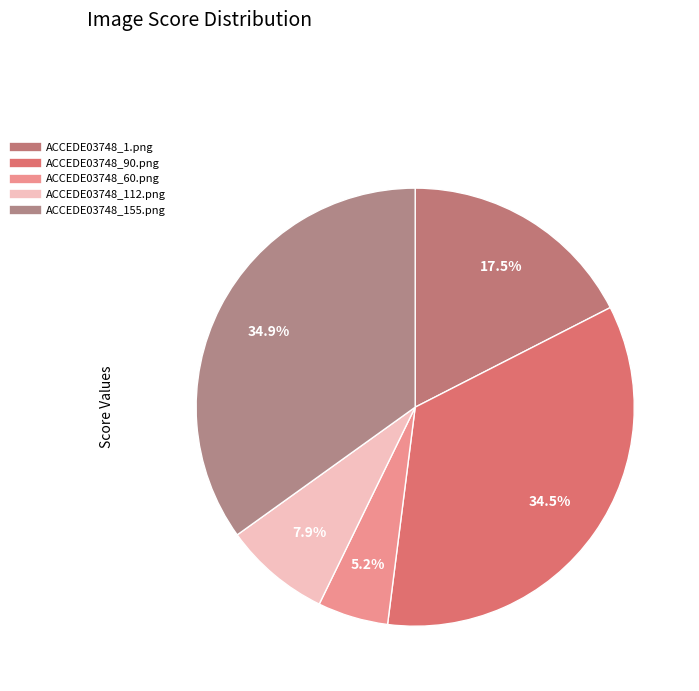

What percentage do ACCEDE03748_90.png and ACCEDE03748_112.png together represent?

42.4%